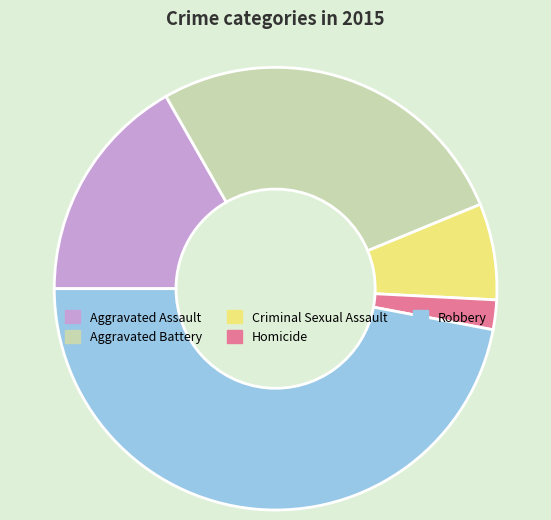

Is the sum of Aggravated Assault and Homicide greater than half?

No